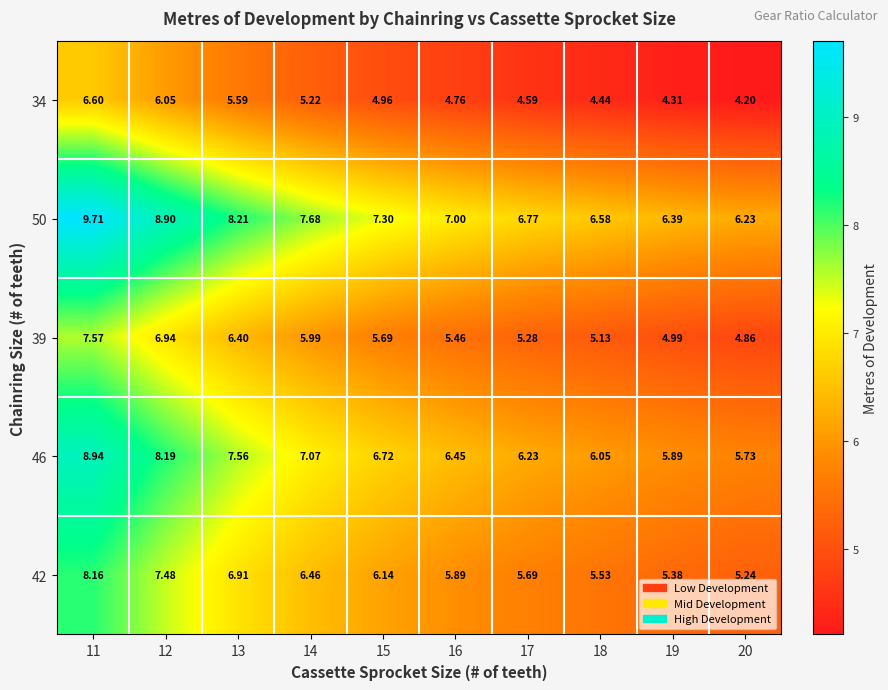

Between 13 and 17, which is larger?

13